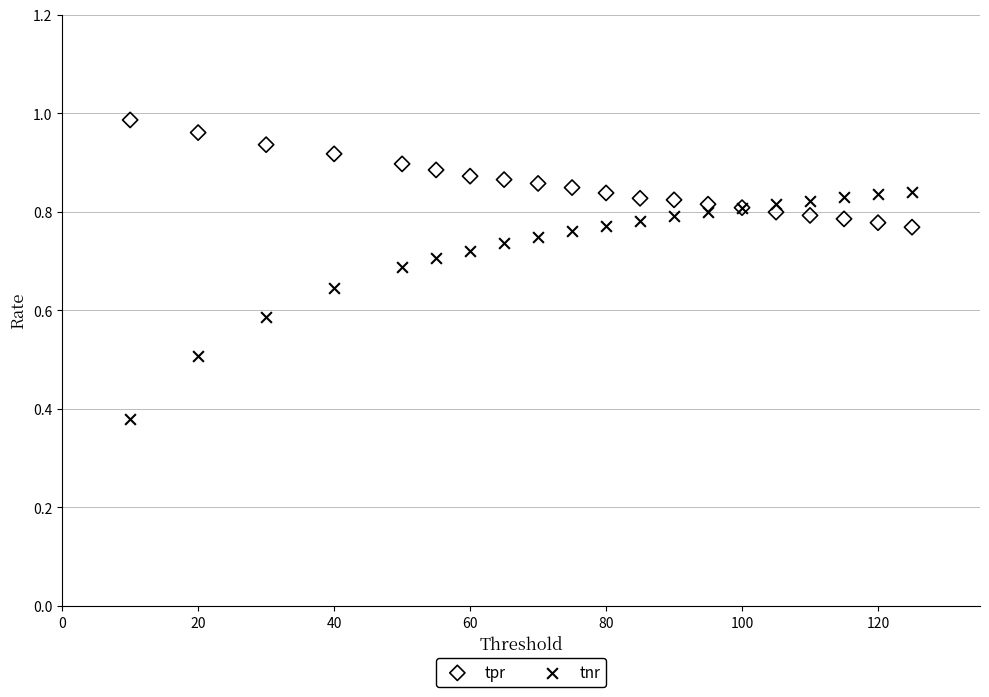

Which series has the largest Y range (max minus min)?

tnr